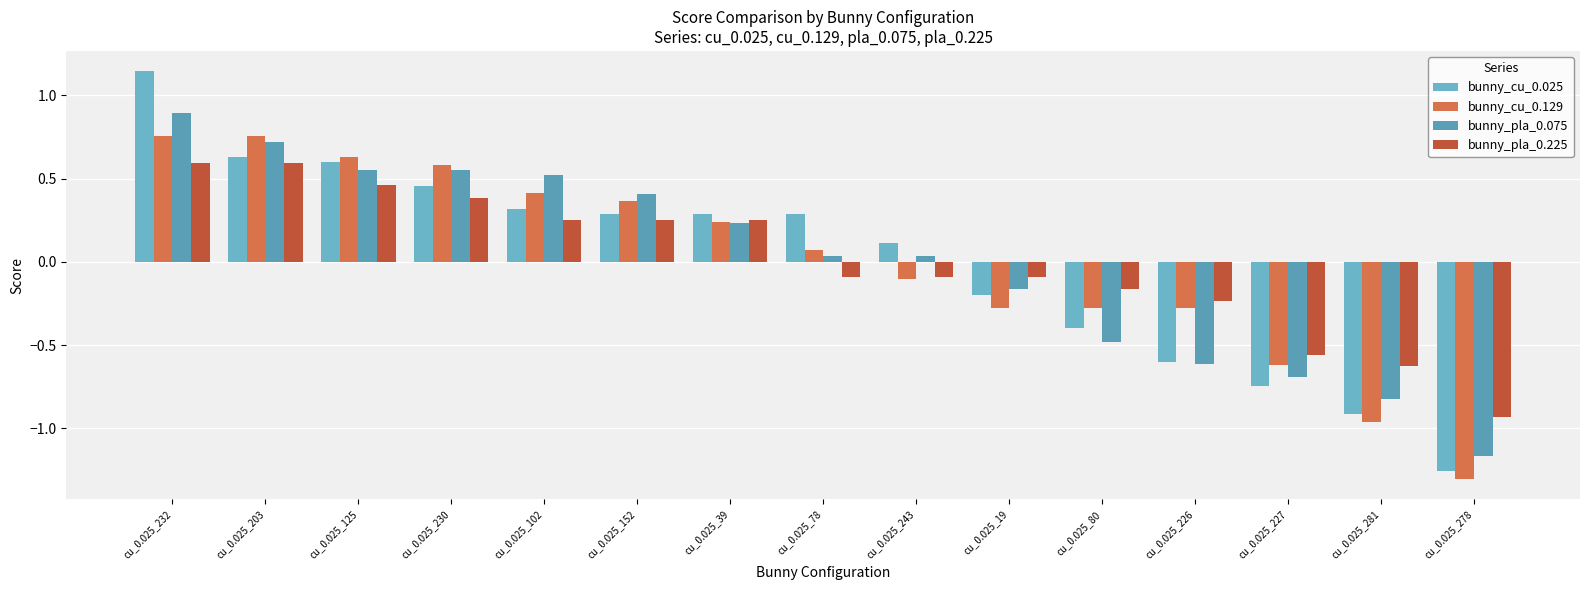

What is the difference between the bunny_pla_0.075 values at cu_0.025_232 and cu_0.025_230?

0.3